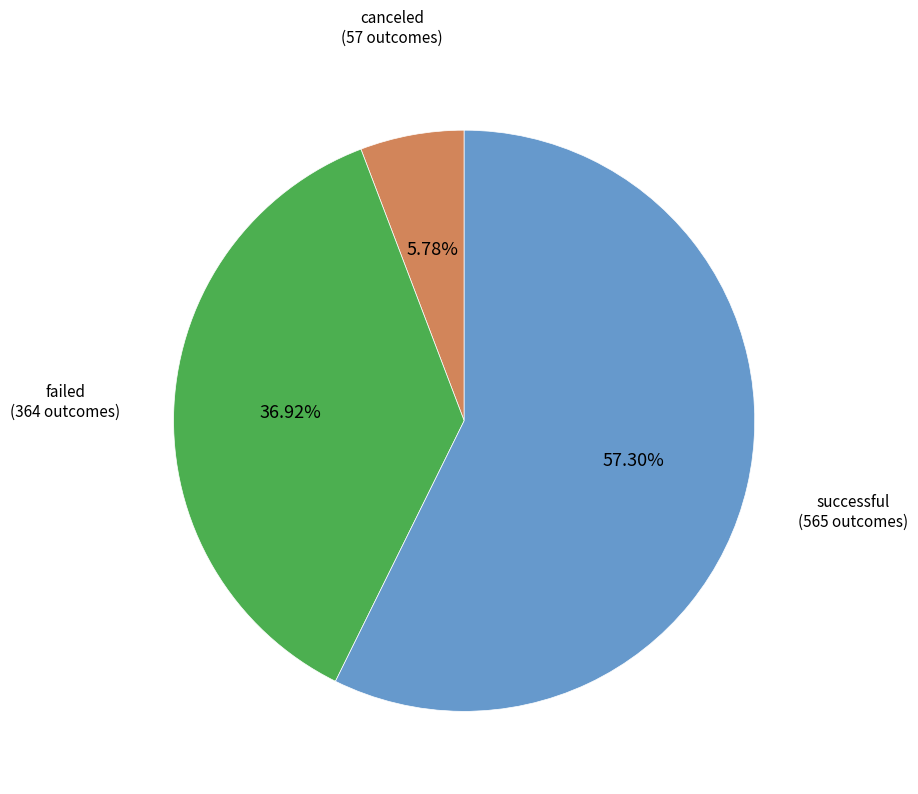

True or false: canceled accounts for 17% of the total.

False